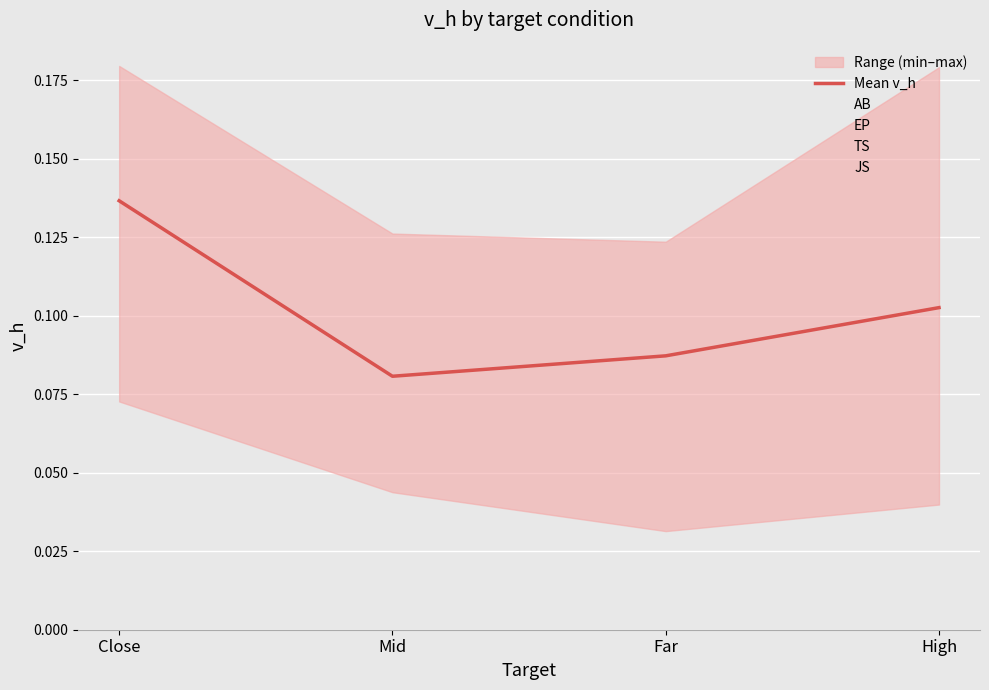

Does the chart display data point markers on the line(s)?

No